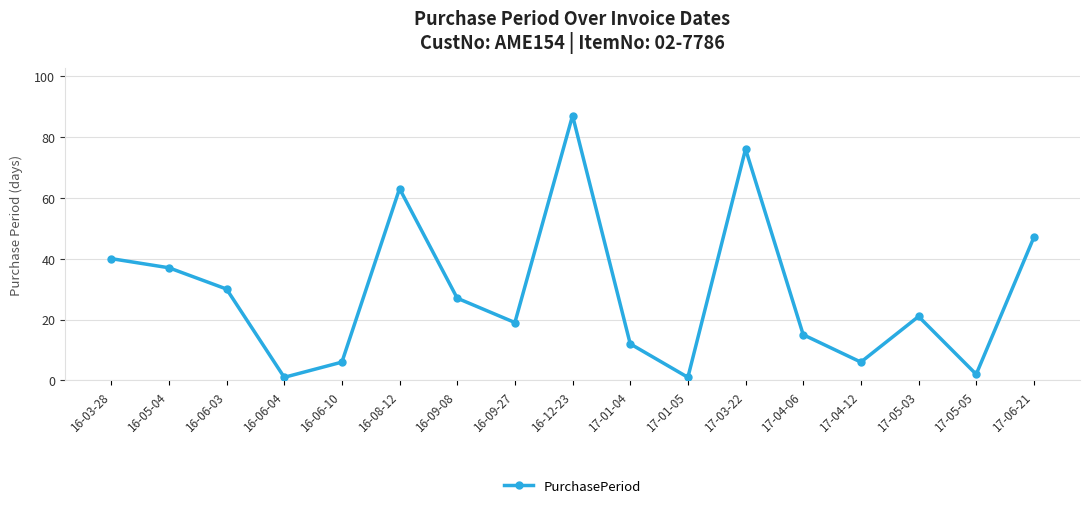

What is the greatest value displayed?

87